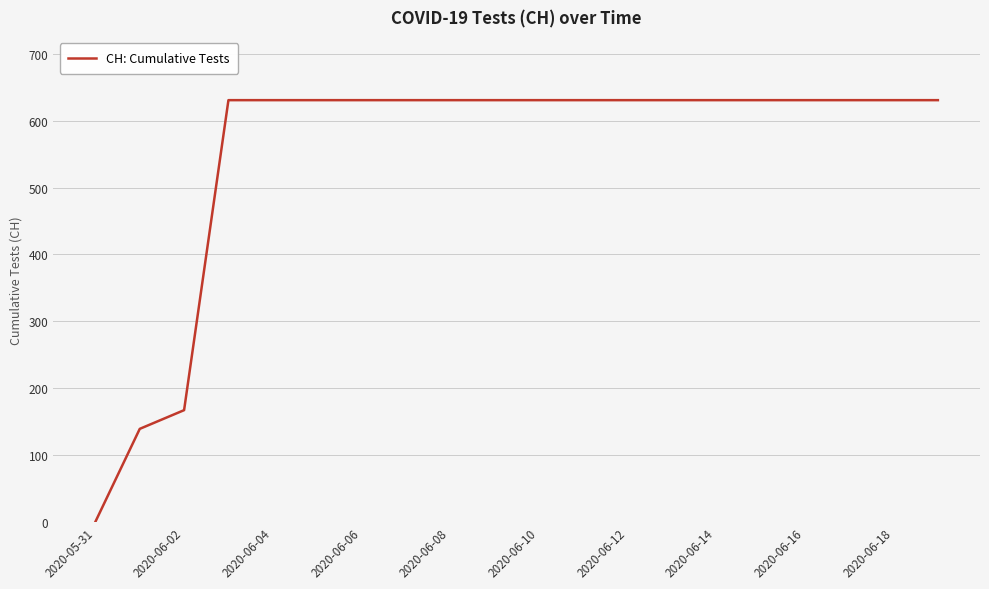

What is the difference between the maximum and minimum values?

631